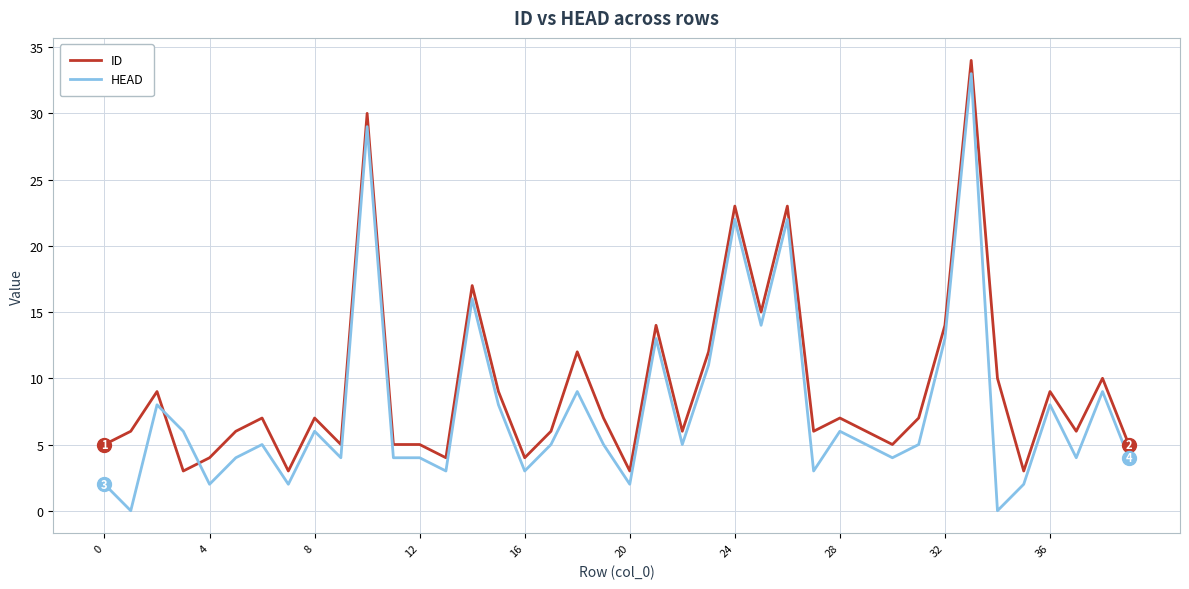

What is the difference between the maximum and minimum values in the HEAD series?

33